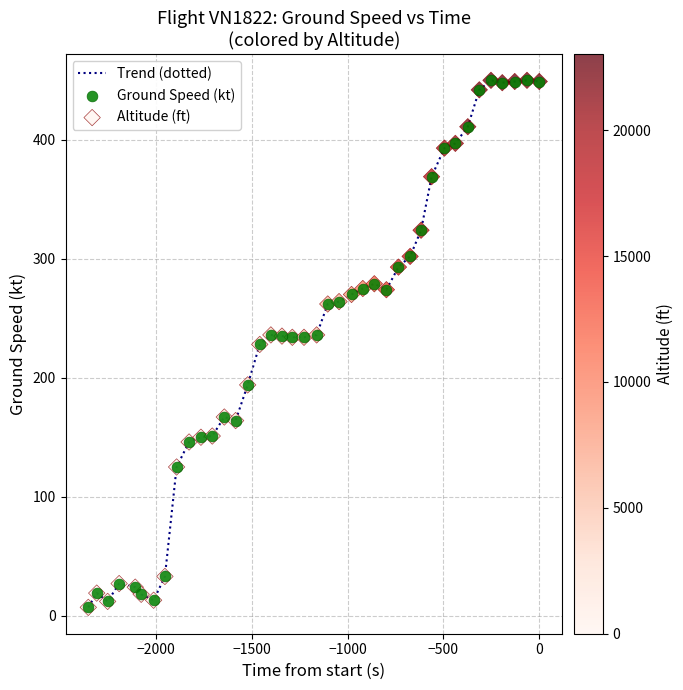

What is the maximum value shown in the chart?

450